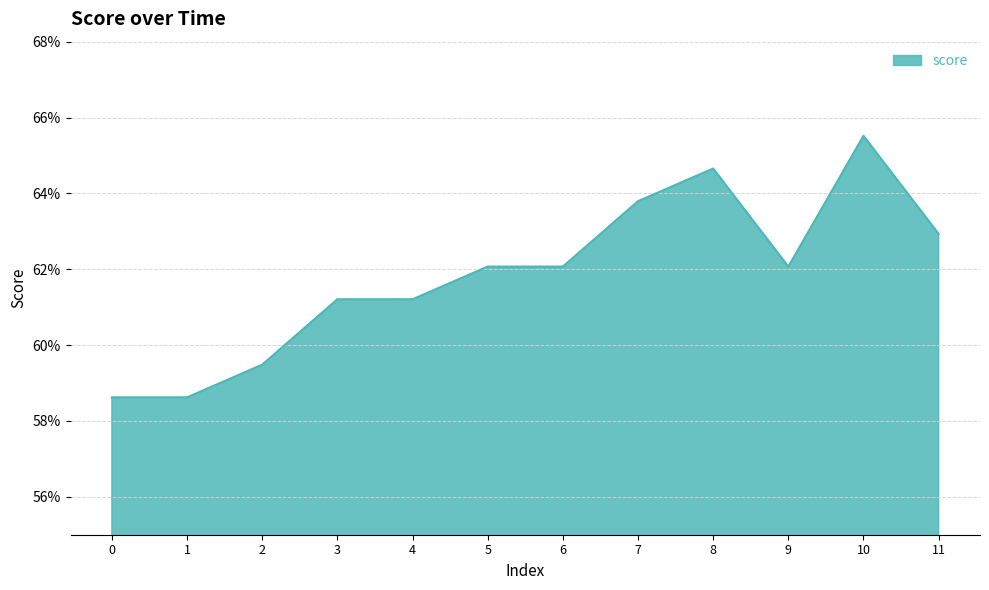

Count the values in the range 0 to 1.

12